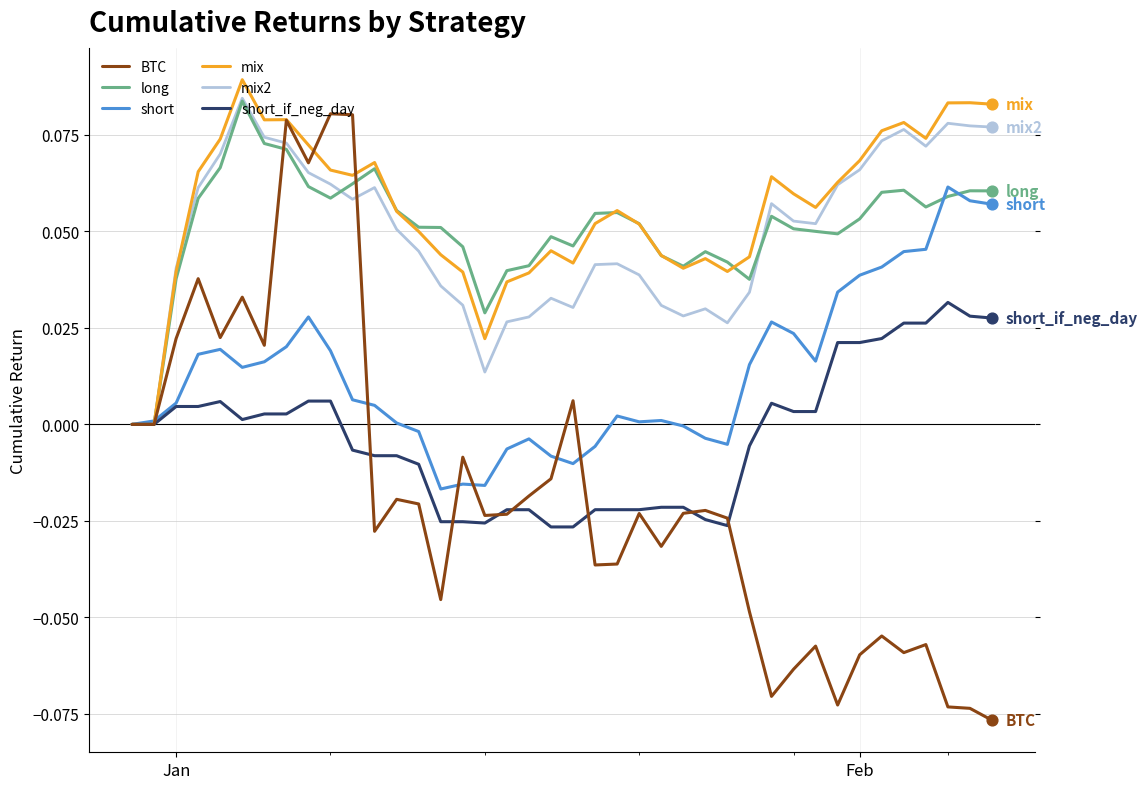

Which series has the widest spread of values?

BTC